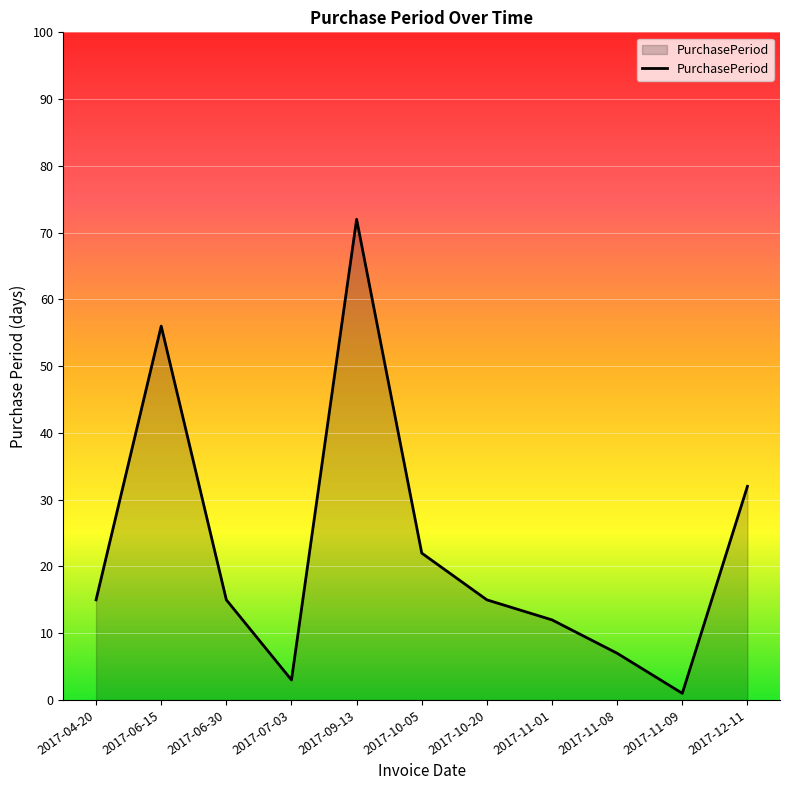

What is the greatest value displayed?

72